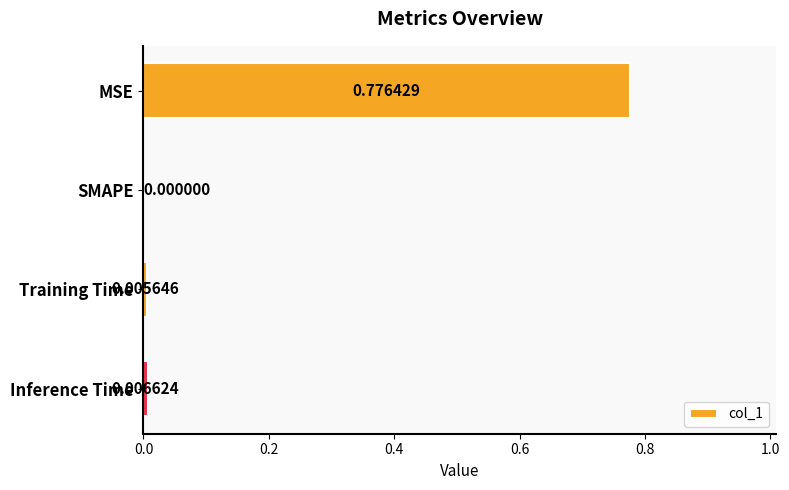

Which category has the highest value across all series?

MSE